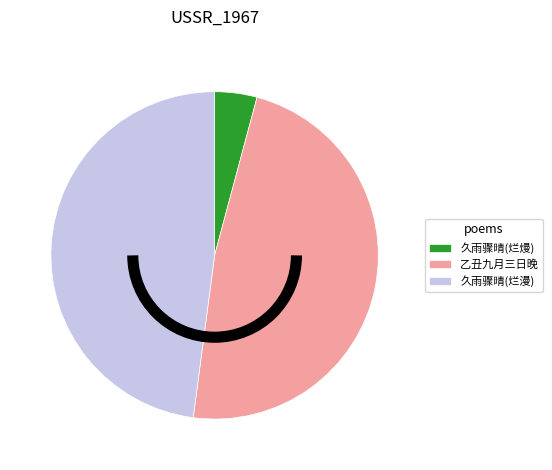

Does any single category account for the majority?

No